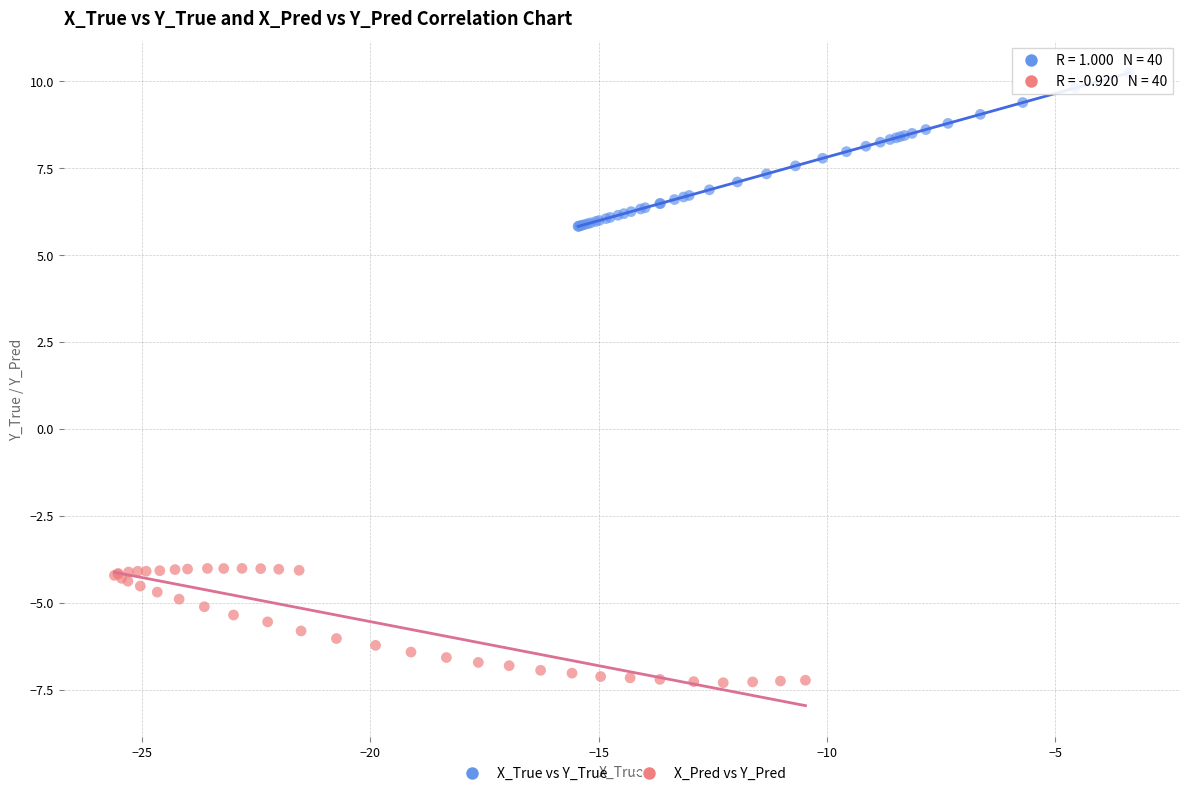

Which series reaches the minimum Y coordinate?

X_Pred vs Y_Pred